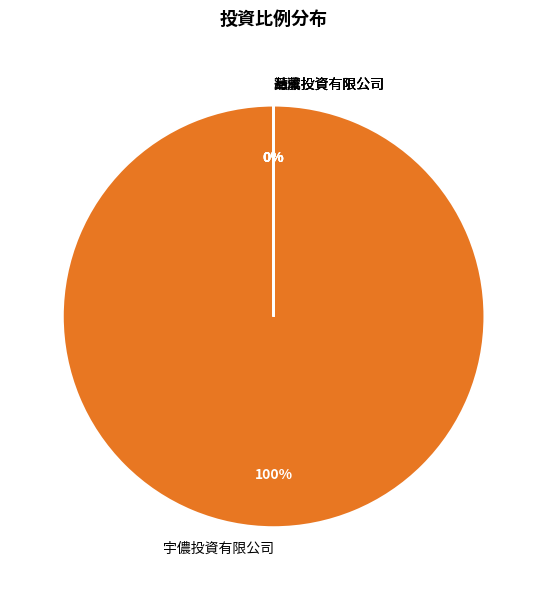

Does 宇儂投資有限公司 account for over 50% of the chart?

Yes